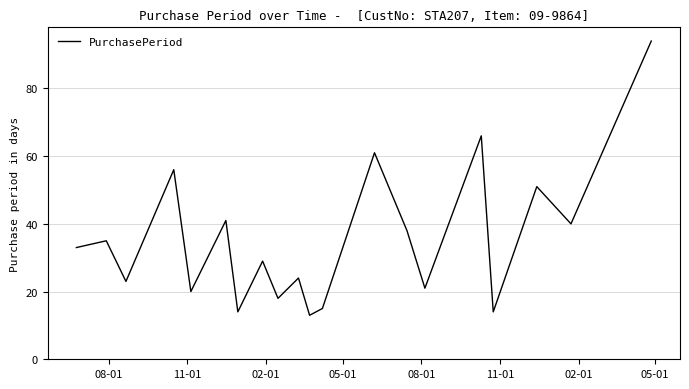

What is the minimum value shown in the chart?

13